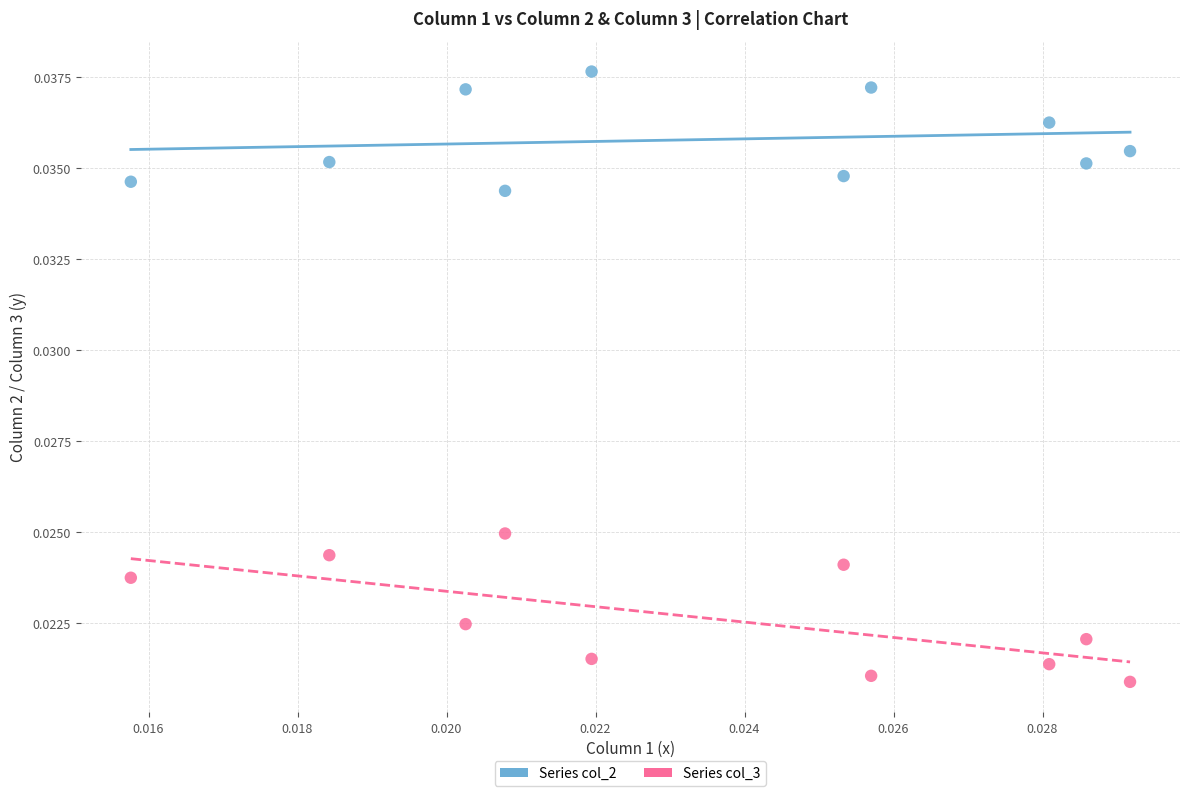

Which series contains the lowest Y value?

Series col_3